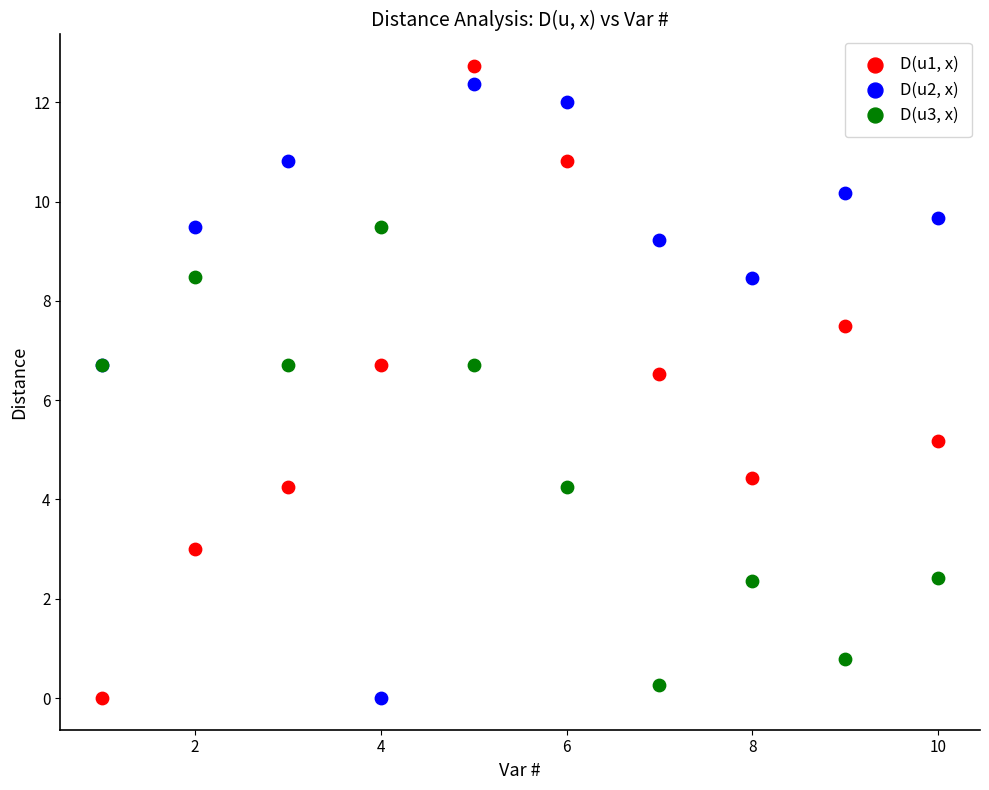

What is the X range (max minus min) for the scatter plot?

9.0